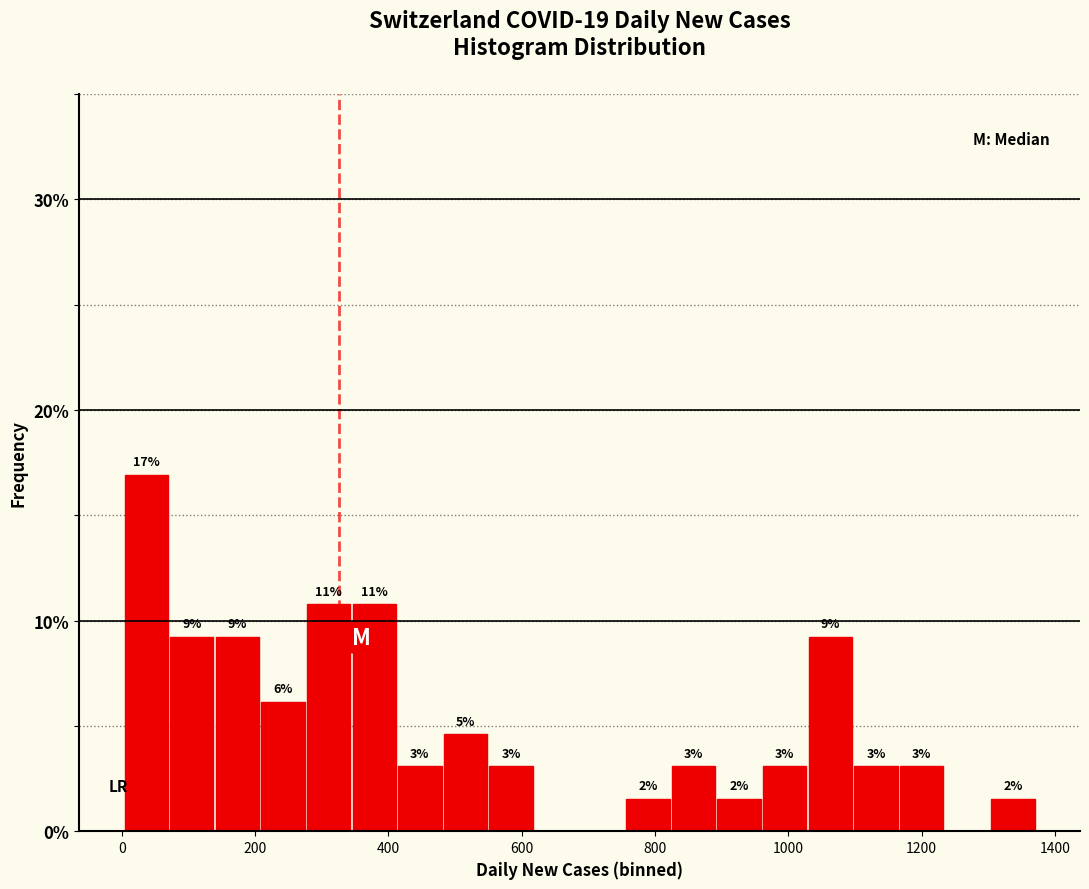

Around what value on the x-axis is the tallest bar? Give the approximate position of its centre, as read against the axis.

40